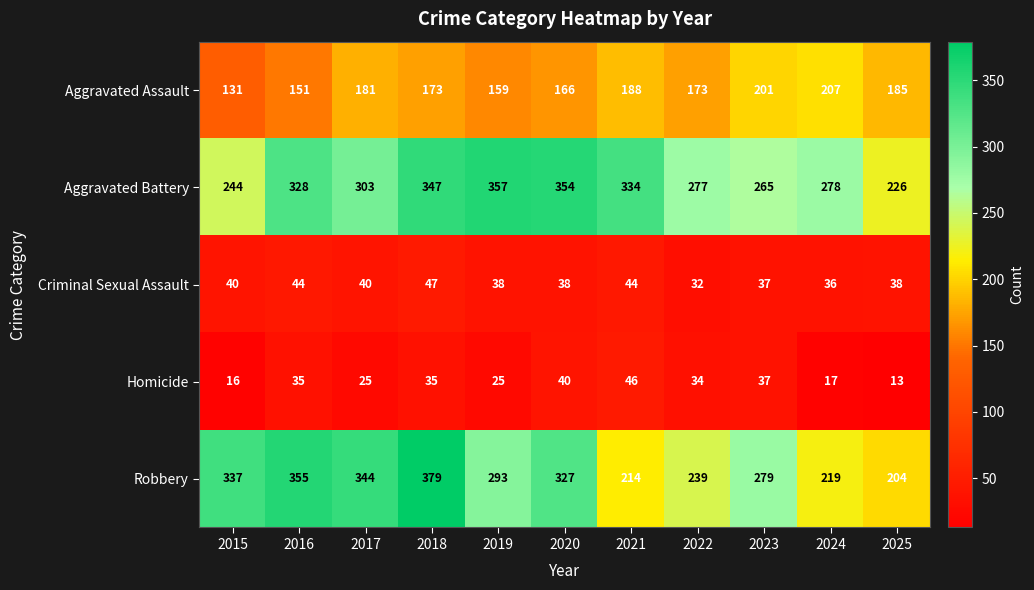

List the series in order of their peak value, highest first.

Robbery, Aggravated Battery, Aggravated Assault, Criminal Sexual Assault, Homicide